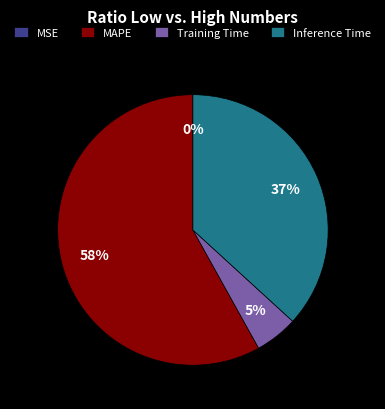

Combined, do Inference Time and Training Time account for over 50%?

No